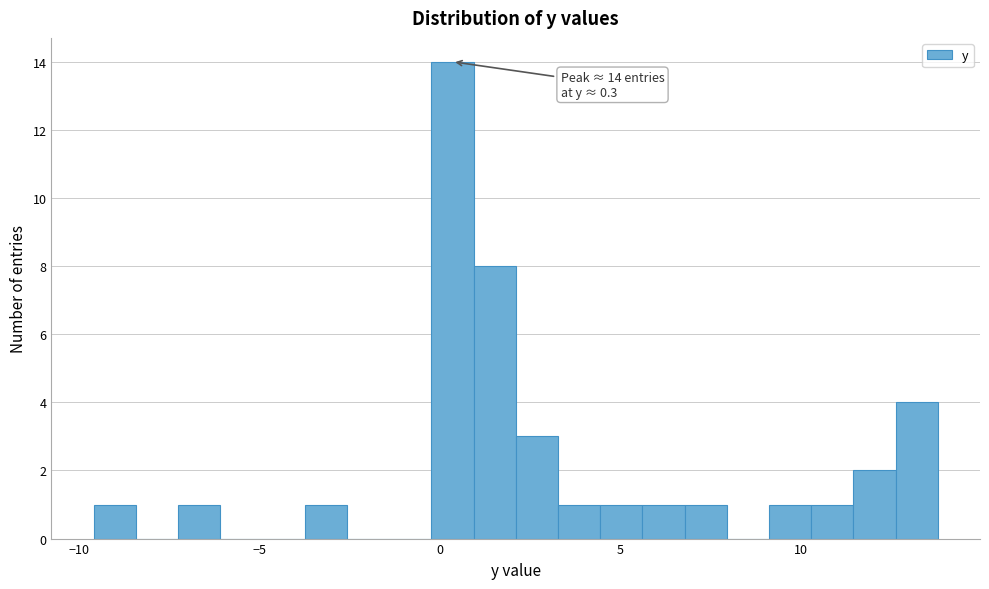

Around what value on the x-axis is the tallest bar? Give the approximate position of its centre, as read against the axis.

0.5